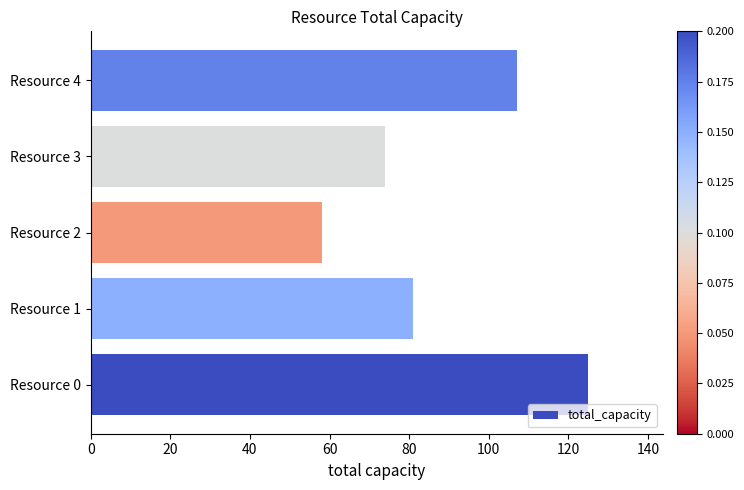

At which label is the value closest to 91?

Resource 1